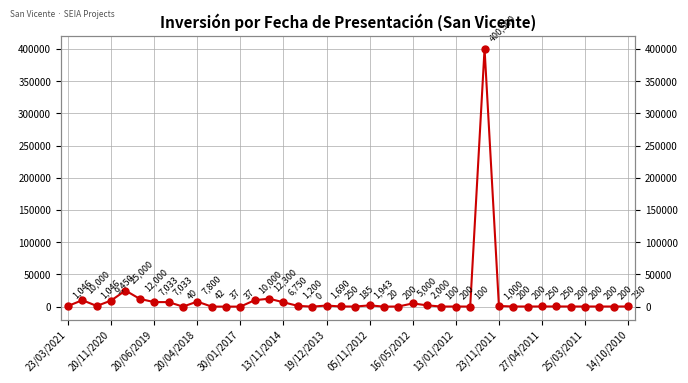

At which label does the data first exceed 250?

23/03/2021